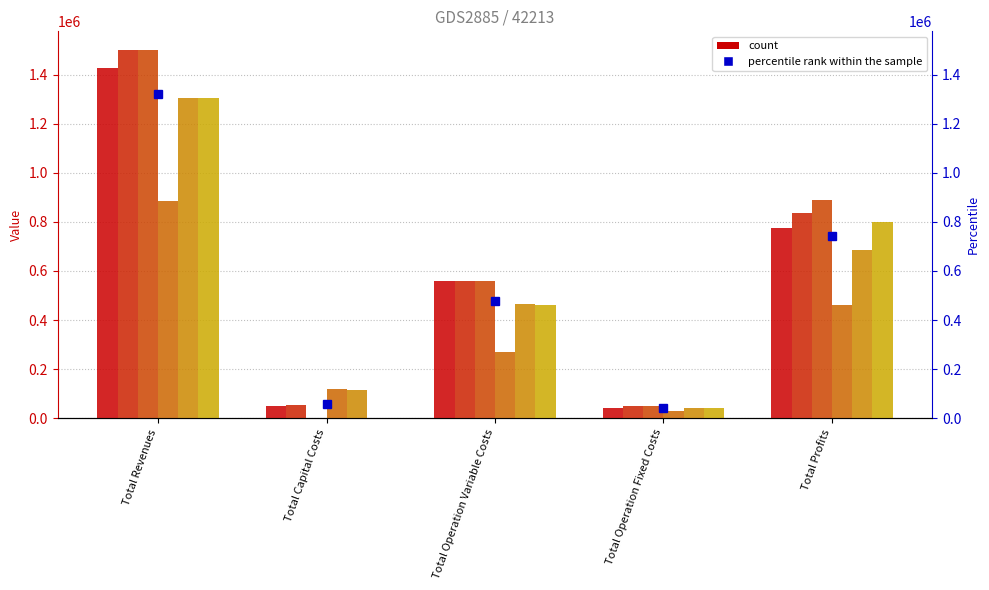

Reading right to left, list all the values displayed in this chart.

col_0: Total Profits=776540.6	Total Operation Fixed Costs=42565.2	Total Operation Variable Costs=557407.3	Total Capital Costs=51744.0	Total Revenues=1428257.1
col_1: Total Profits=836711.6	Total Operation Fixed Costs=51563.6	Total Operation Variable Costs=560791.9	Total Capital Costs=52096.0	Total Revenues=1501163.1
col_2: Total Profits=890854.0	Total Operation Fixed Costs=51563.6	Total Operation Variable Costs=558745.6	Total Capital Costs=0.0	Total Revenues=1501163.1
col_3: Total Profits=462620.5	Total Operation Fixed Costs=30546.3	Total Operation Variable Costs=271524.3	Total Capital Costs=120000.0	Total Revenues=884691.2
col_4: Total Profits=683733.6	Total Operation Fixed Costs=42484.1	Total Operation Variable Costs=463576.9	Total Capital Costs=113600.0	Total Revenues=1303394.7
col_5: Total Profits=799015.2	Total Operation Fixed Costs=42484.1	Total Operation Variable Costs=461895.3	Total Capital Costs=0.0	Total Revenues=1303394.7